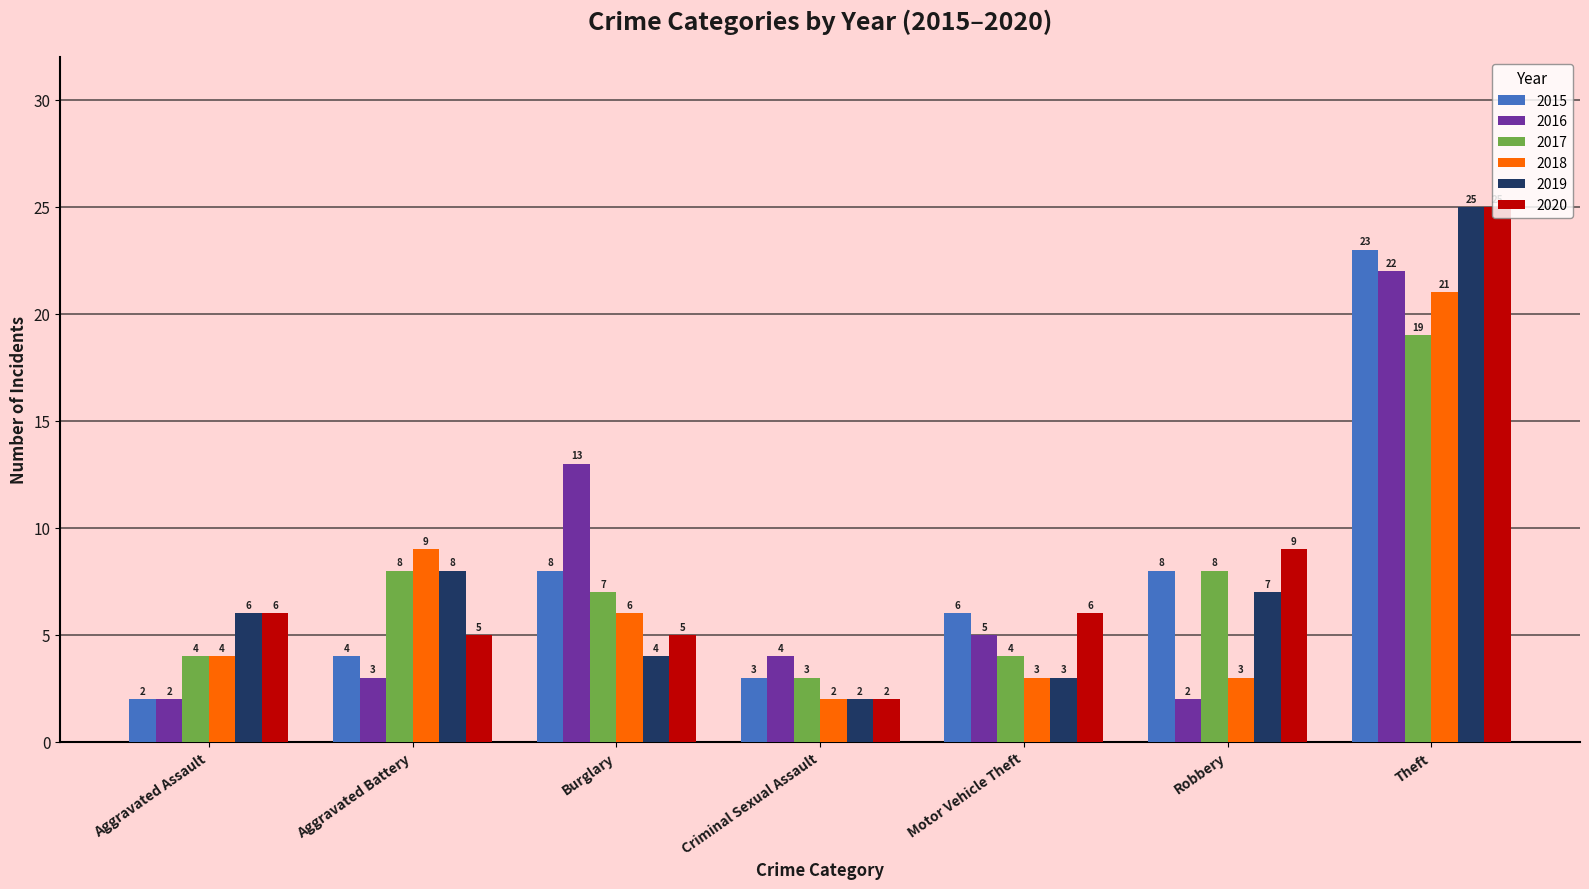

What is the sum of all 2020 values?

58